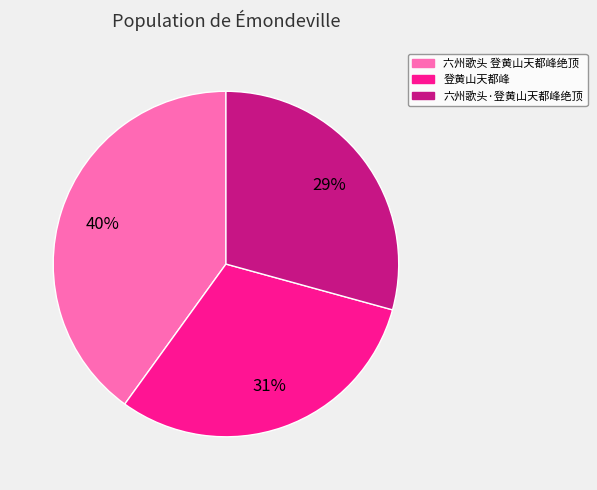

What is the smallest slice in the pie chart?

六州歌头·登黄山天都峰绝顶